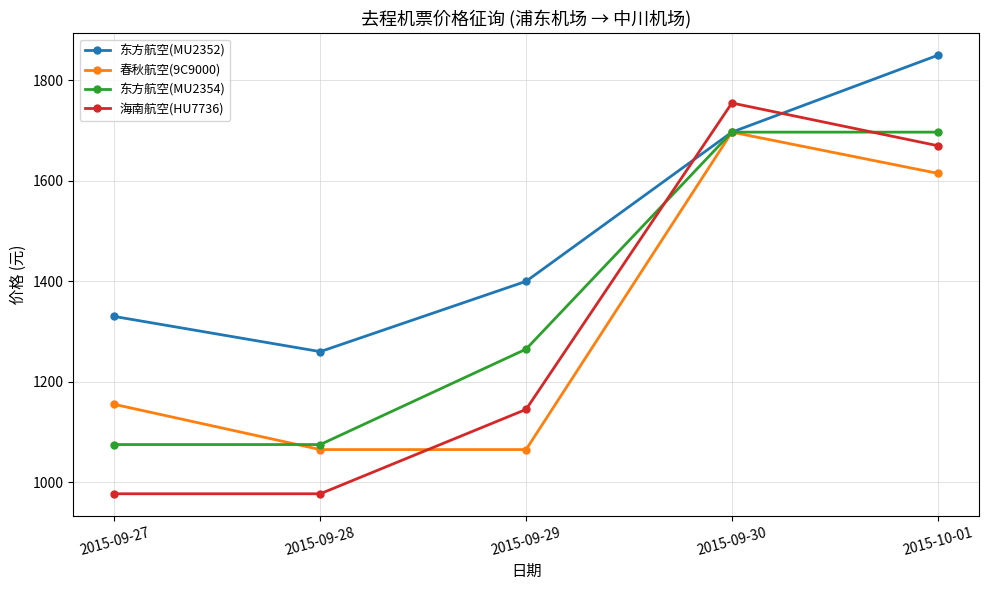

Read the 海南航空(HU7736) value at 2015-09-30, to the nearest 50.

1750